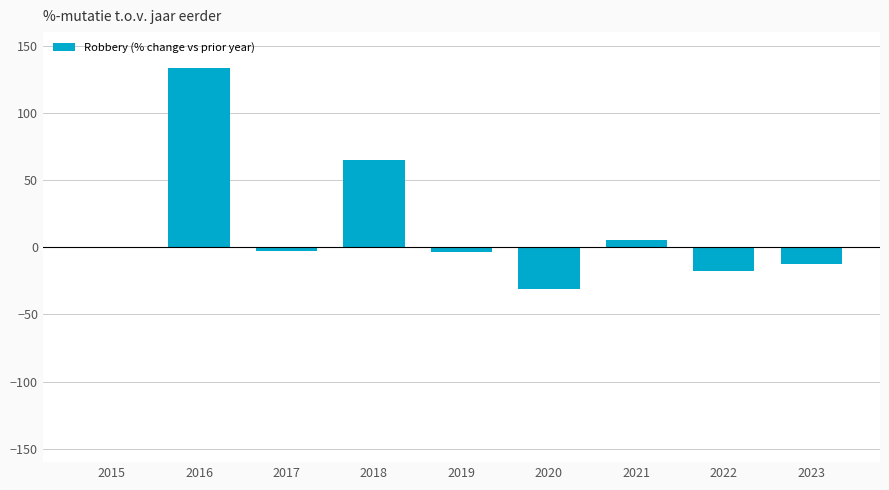

How many values exceed -2?

4